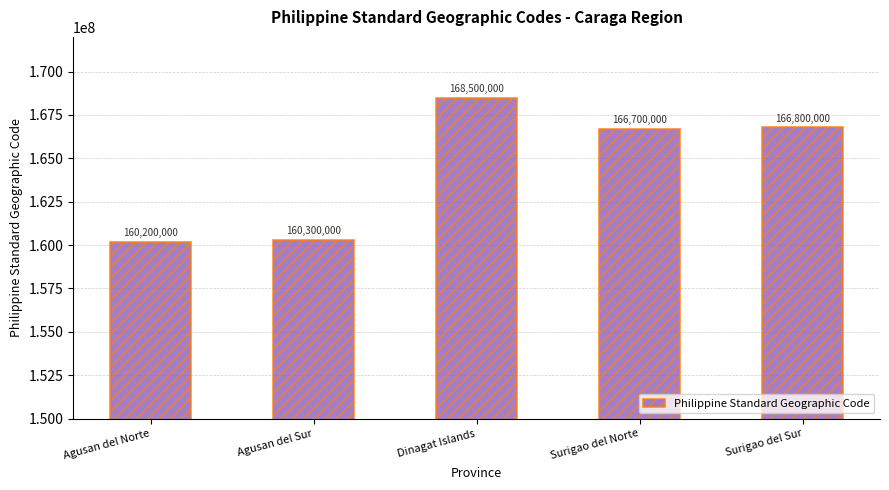

Reading right to left, what are all the values shown in this chart?

Surigao del Sur=166800000	Surigao del Norte=166700000	Dinagat Islands=168500000	Agusan del Sur=160300000	Agusan del Norte=160200000